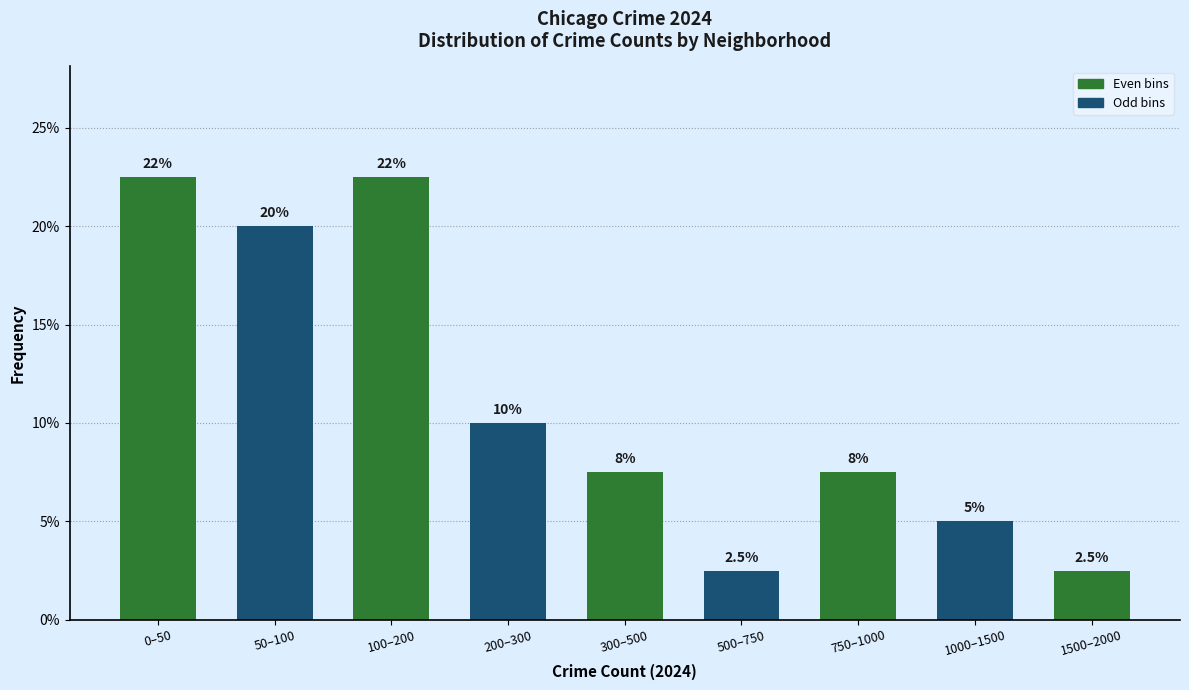

Reading left to right, transcribe all the data shown in this chart.

22.5	20.0	22.5	10.0	7.5	2.5	7.5	5.0	2.5